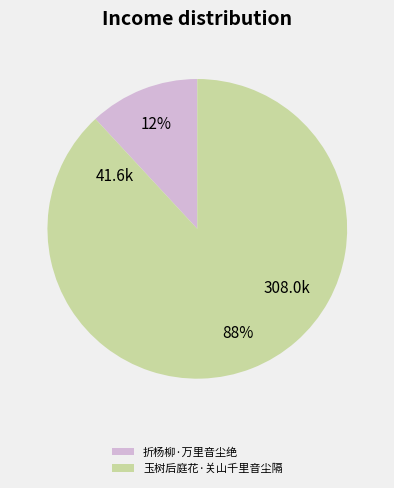

Is it true that 玉树后庭花·关山千里音尘隔 is 98% of the pie?

False